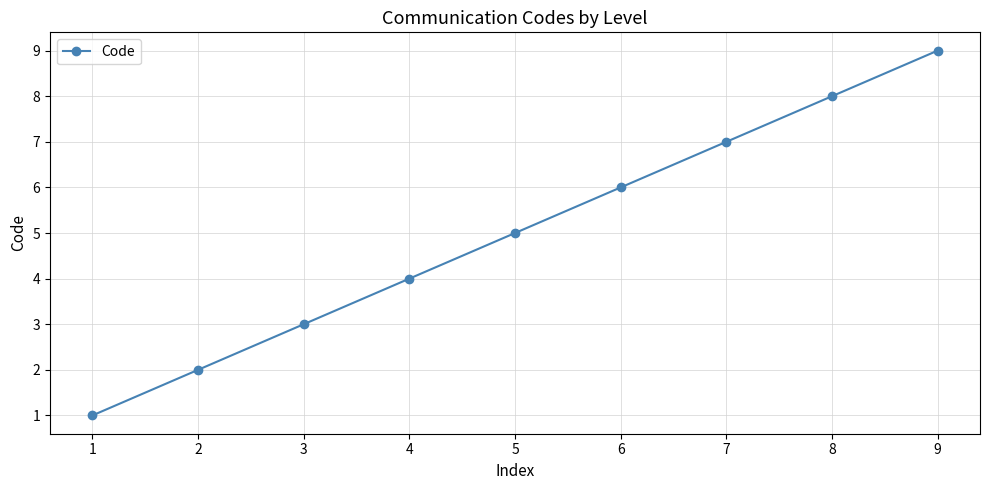

Which label corresponds to the smallest value in the chart?

1